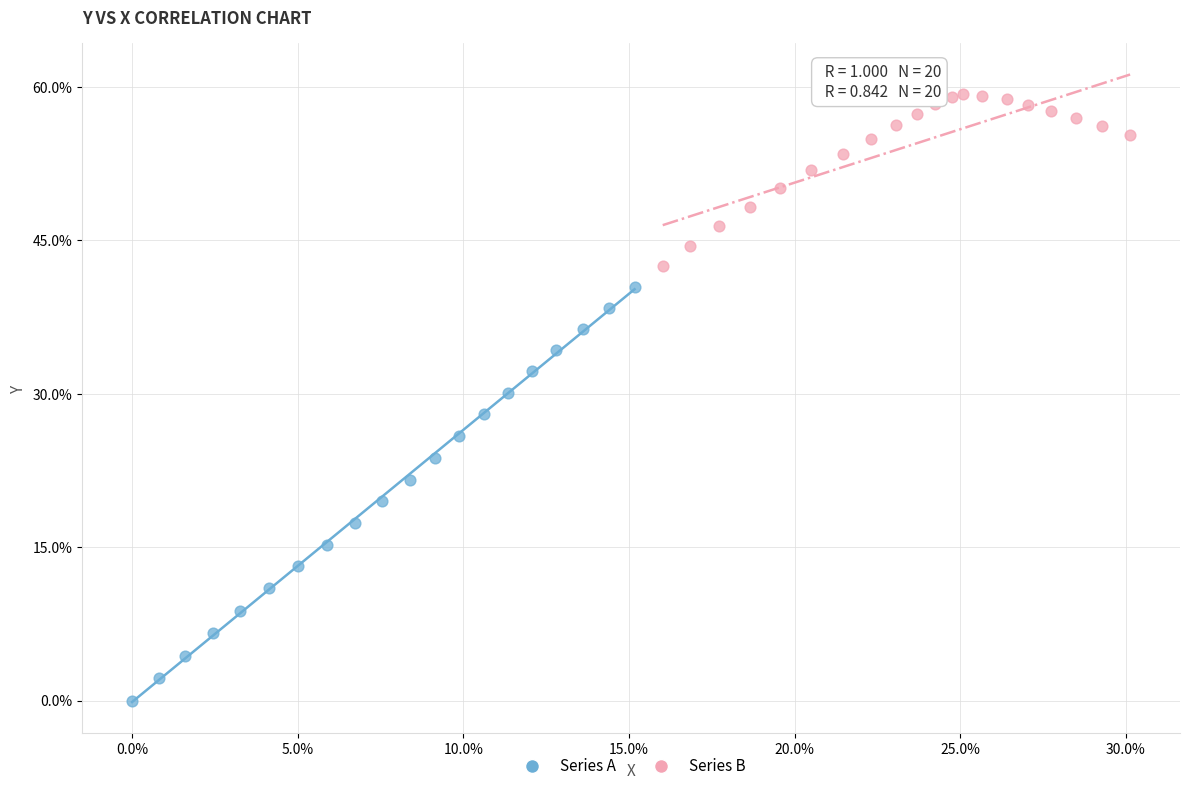

Which series reaches the minimum Y coordinate?

Series A